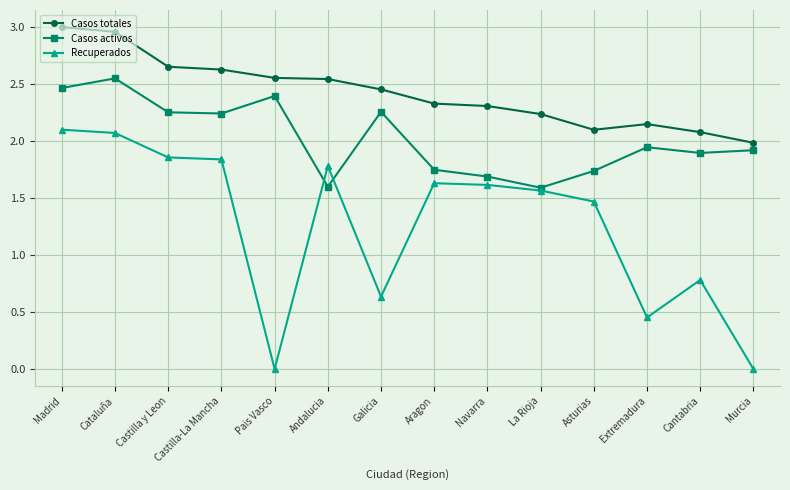

Which series has the largest total across all categories?

Casos totales